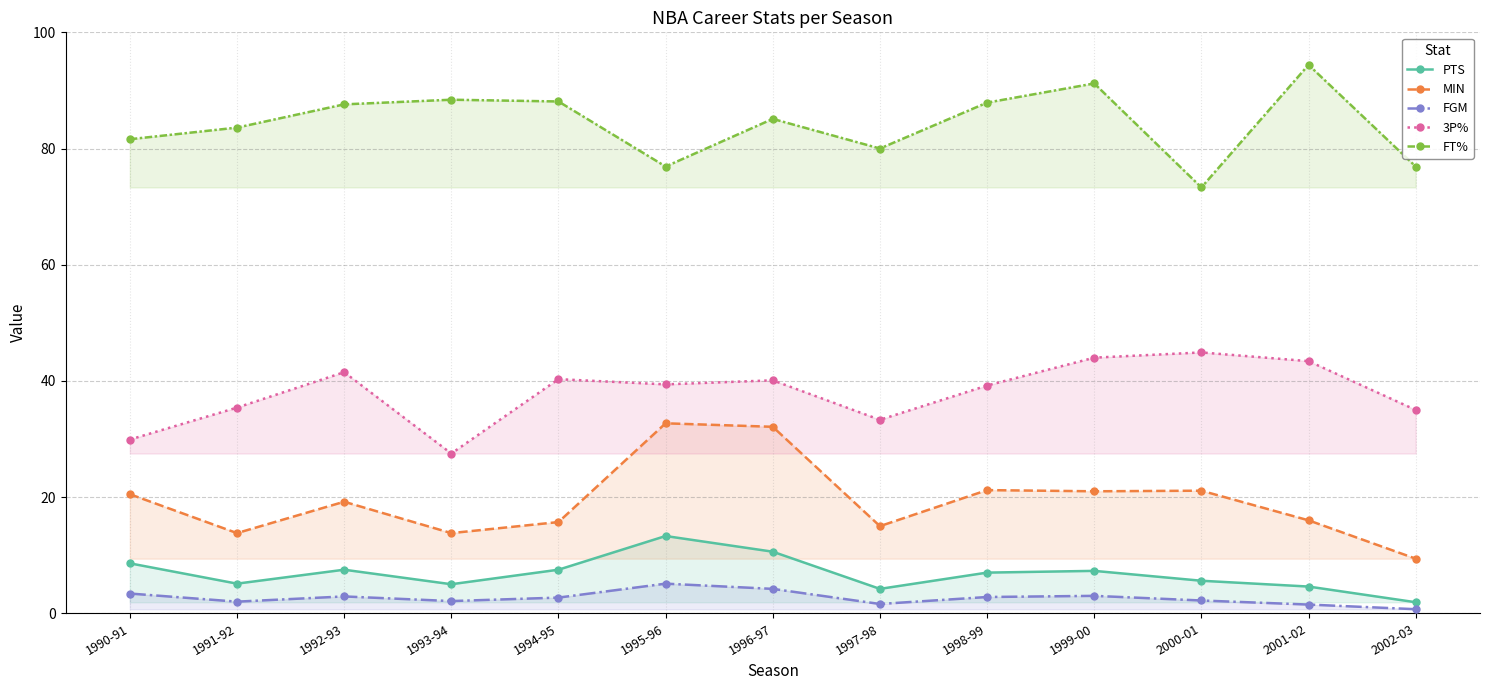

Reading right to left, what are all the values shown in this chart?

PTS: 2002-03=1.9	2001-02=4.6	2000-01=5.6	1999-00=7.3	1998-99=7.0	1997-98=4.2	1996-97=10.6	1995-96=13.3	1994-95=7.5	1993-94=5.0	1992-93=7.5	1991-92=5.1	1990-91=8.6
MIN: 2002-03=9.4	2001-02=16.0	2000-01=21.1	1999-00=21.0	1998-99=21.2	1997-98=15.0	1996-97=32.1	1995-96=32.7	1994-95=15.7	1993-94=13.8	1992-93=19.2	1991-92=13.8	1990-91=20.5
FGM: 2002-03=0.7	2001-02=1.5	2000-01=2.2	1999-00=3.0	1998-99=2.8	1997-98=1.6	1996-97=4.2	1995-96=5.1	1994-95=2.7	1993-94=2.1	1992-93=2.9	1991-92=2.0	1990-91=3.4
3P%: 2002-03=35.0	2001-02=43.4	2000-01=44.9	1999-00=44.0	1998-99=39.2	1997-98=33.3	1996-97=40.1	1995-96=39.4	1994-95=40.3	1993-94=27.5	1992-93=41.5	1991-92=35.4	1990-91=29.9
FT%: 2002-03=76.9	2001-02=94.4	2000-01=73.3	1999-00=91.2	1998-99=87.9	1997-98=80.0	1996-97=85.1	1995-96=76.9	1994-95=88.1	1993-94=88.4	1992-93=87.6	1991-92=83.6	1990-91=81.6